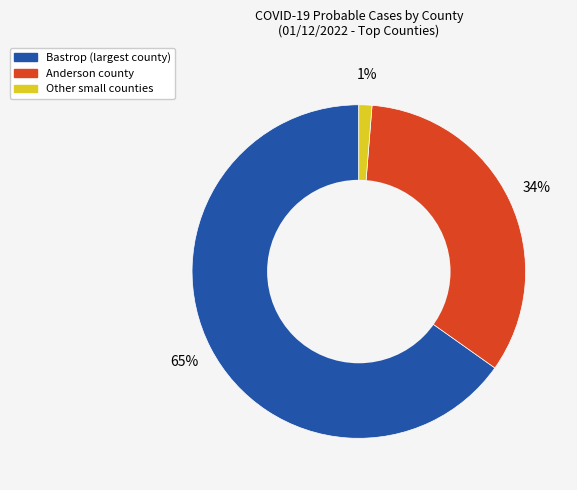

To the nearest percent, what is the difference between the largest and smallest slice percentages?

64%